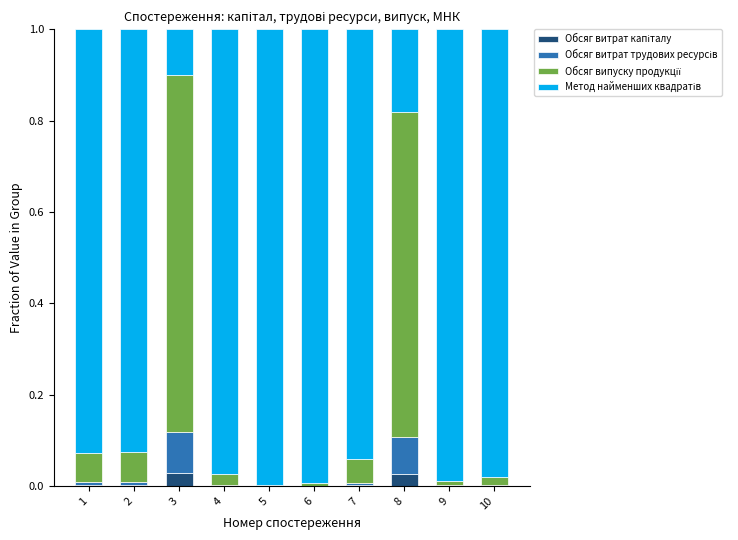

What is the sum of the Обсяг випуску продукції values at 7 and 2?

0.1